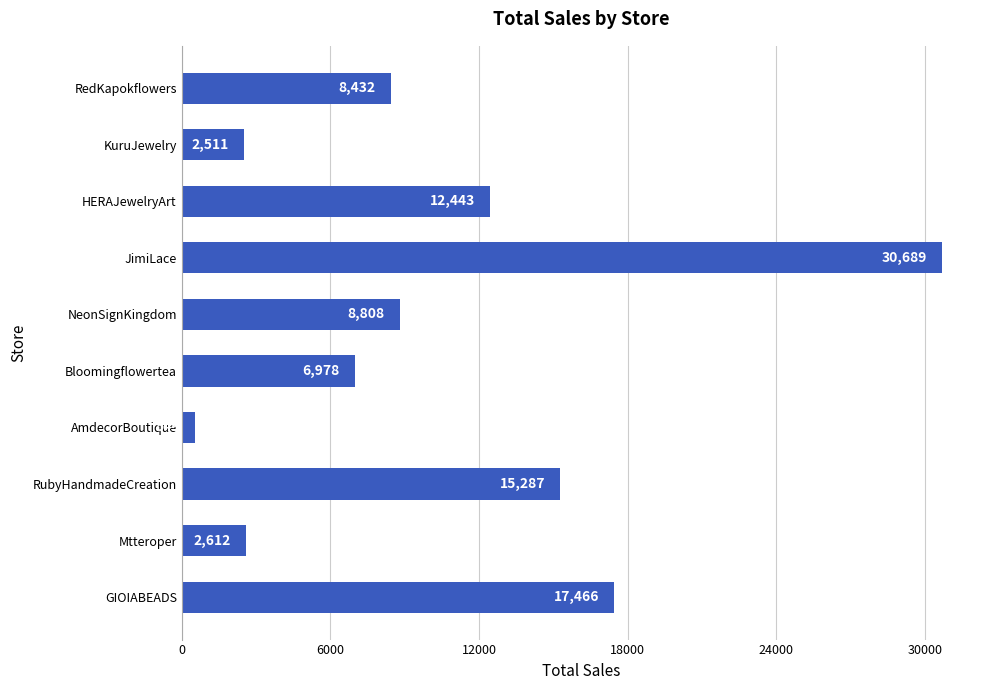

Rank the categories by value from lowest to highest.

AmdecorBoutique, KuruJewelry, Mtteroper, Bloomingflowertea, RedKapokflowers, NeonSignKingdom, HERAJewelryArt, RubyHandmadeCreation, GIOIABEADS, JimiLace